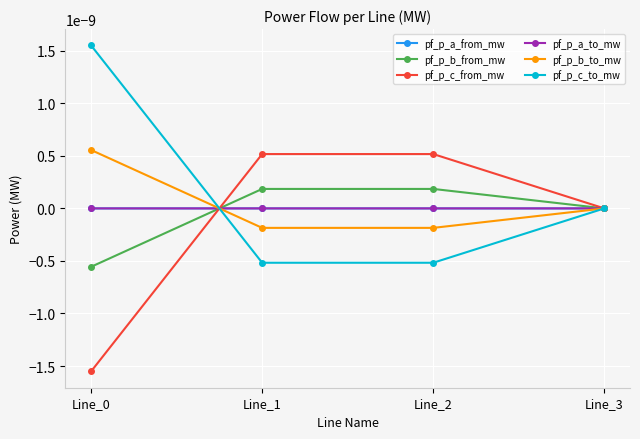

Does the chart have visible grid lines?

Yes